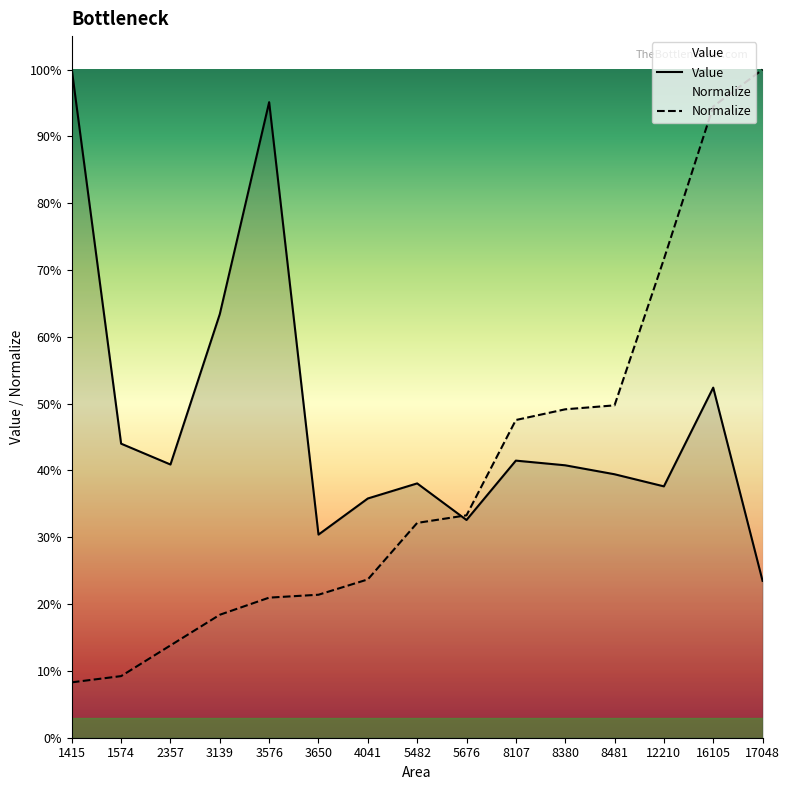

Which series changed the most between 5482 and 8481?

Normalize